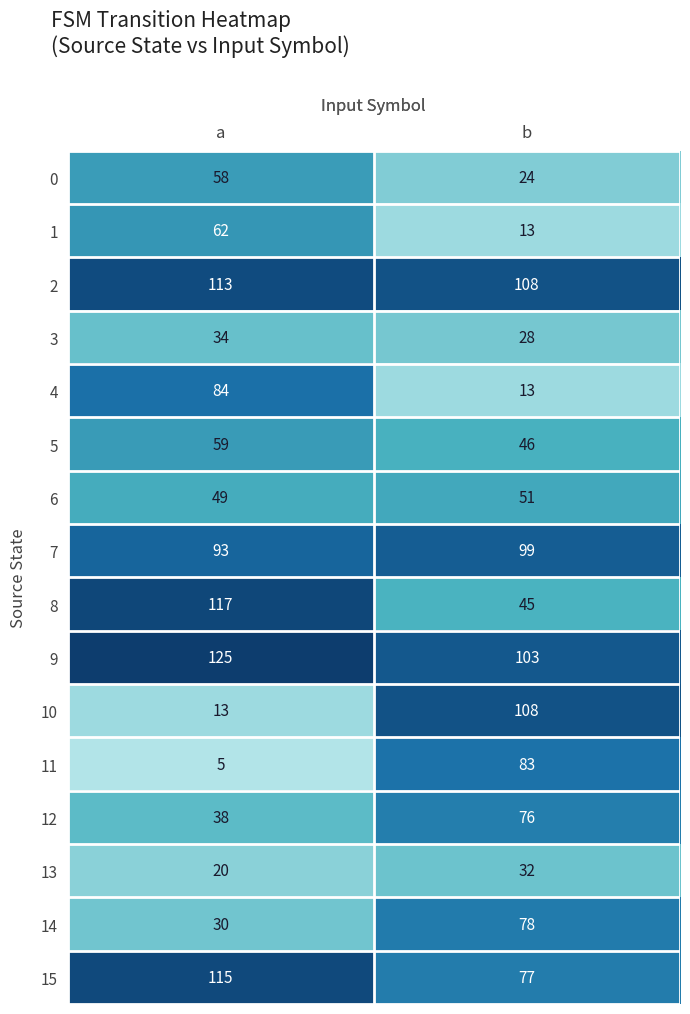

What is the minimum value shown in the chart?

5